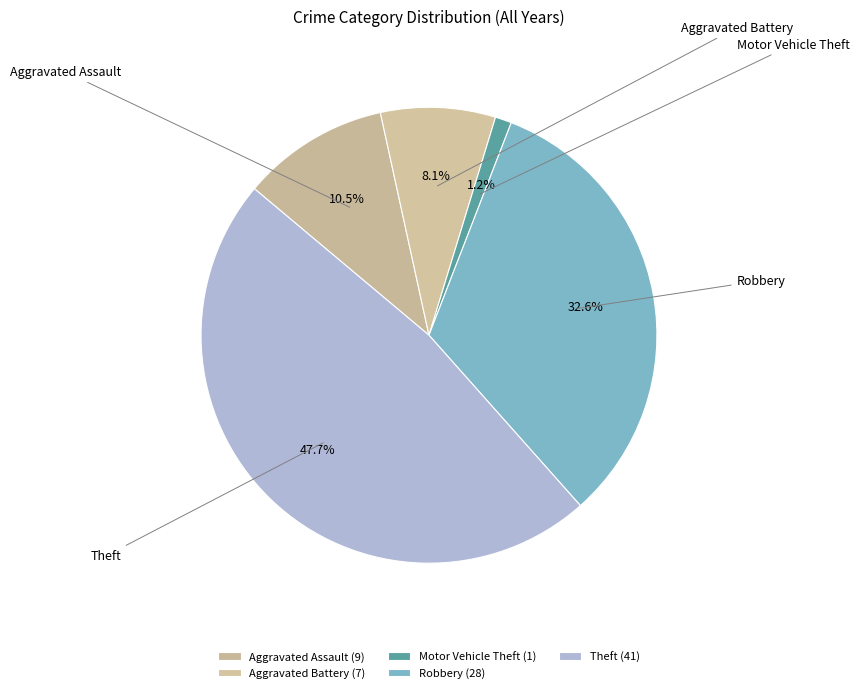

Do Motor Vehicle Theft and Robbery together represent more than half of the pie?

No